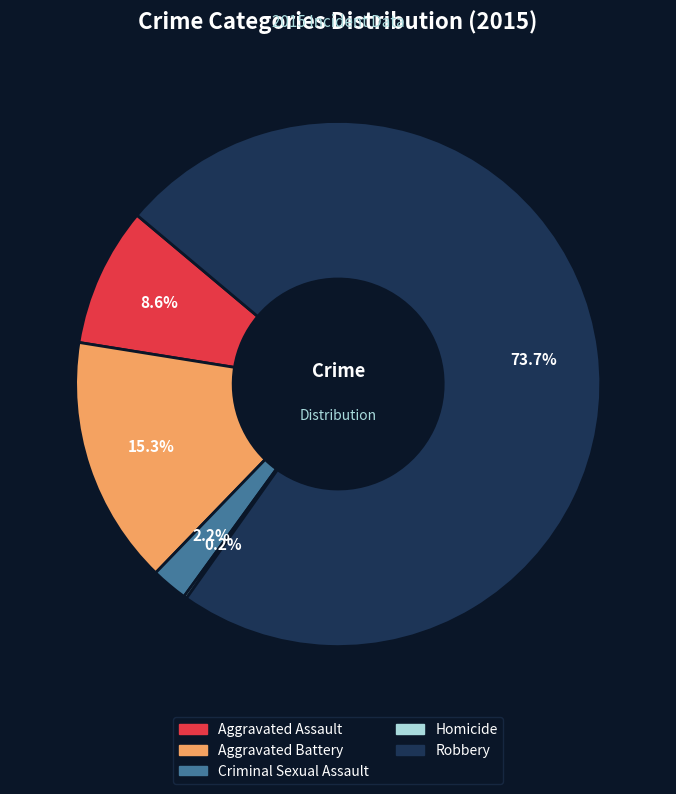

The Robbery slice represents 74% of the pie. True or false?

True